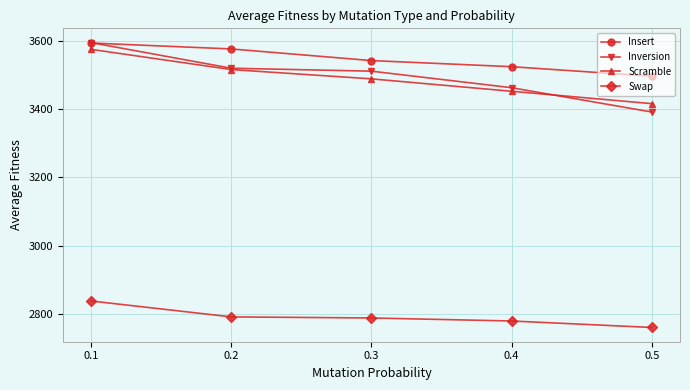

Where is Inversion nearest to the value 3493?

0.3